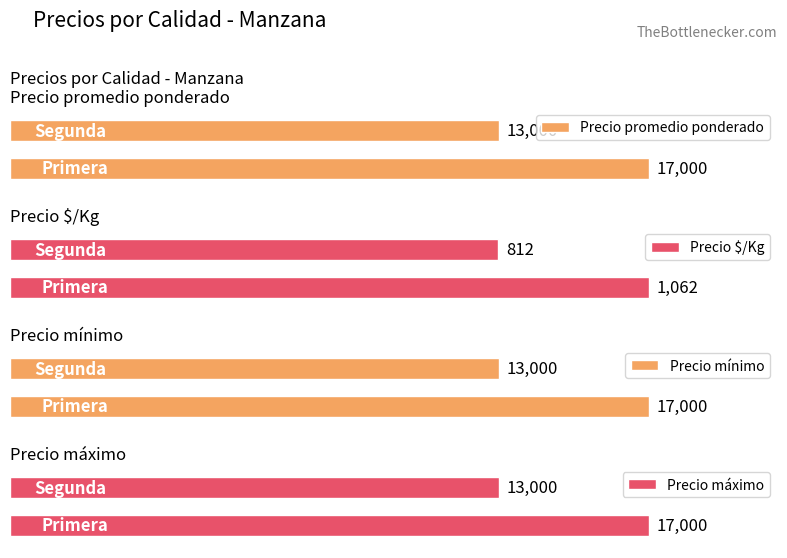

At which category is the sum across all series the highest?

Primera